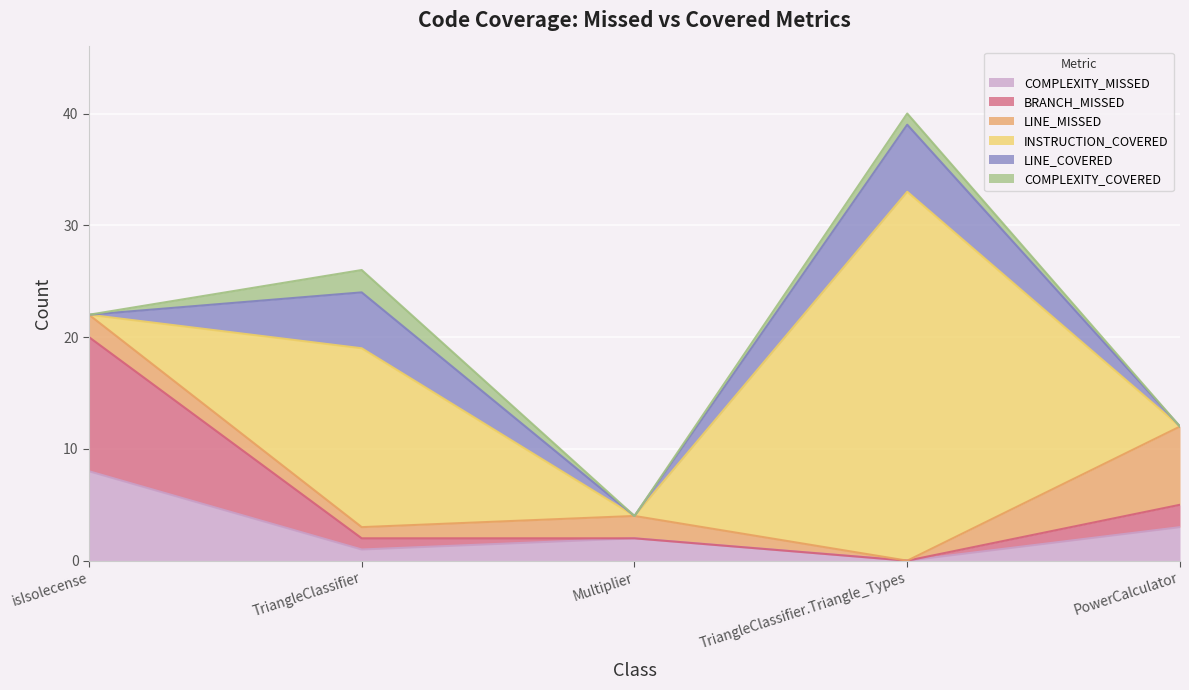

Reading right to left, extract all data points from this chart.

COMPLEXITY_MISSED: 3	0	2	1	8
BRANCH_MISSED: 2	0	0	1	12
LINE_MISSED: 7	0	2	1	2
INSTRUCTION_COVERED: 0	33	0	16	0
LINE_COVERED: 0	6	0	5	0
COMPLEXITY_COVERED: 0	1	0	2	0